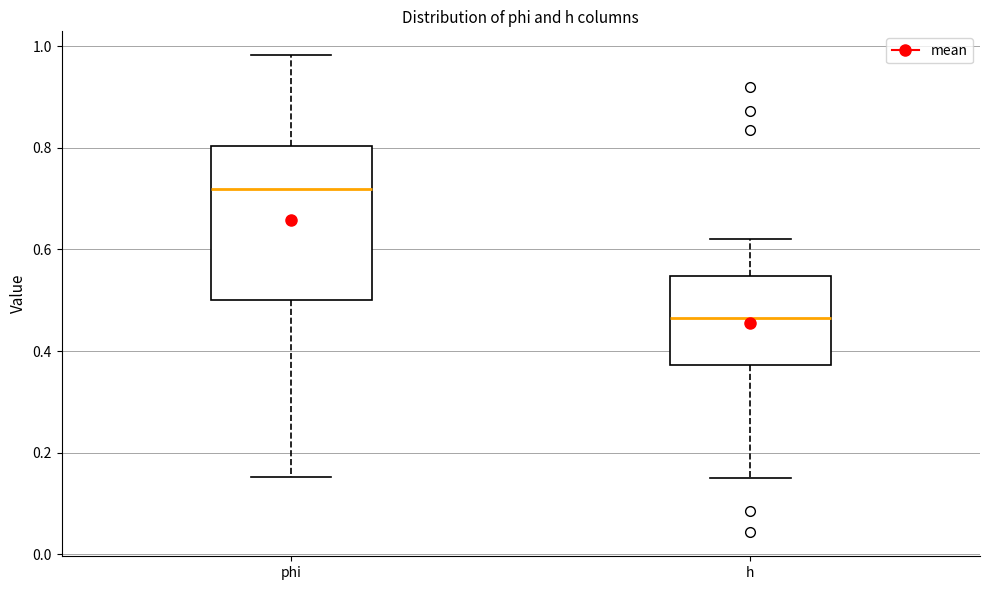

Reading left to right, read every box against the y-axis: the position of its median line, the range the box covers, and the ends of its whiskers. The values are not printed on the chart, so give them approximately, as read against the axis.

phi: median 0.72, box 0.50 to 0.80, whiskers 0.16 to 0.98
h: median 0.46, box 0.38 to 0.54, whiskers 0.14 to 0.62